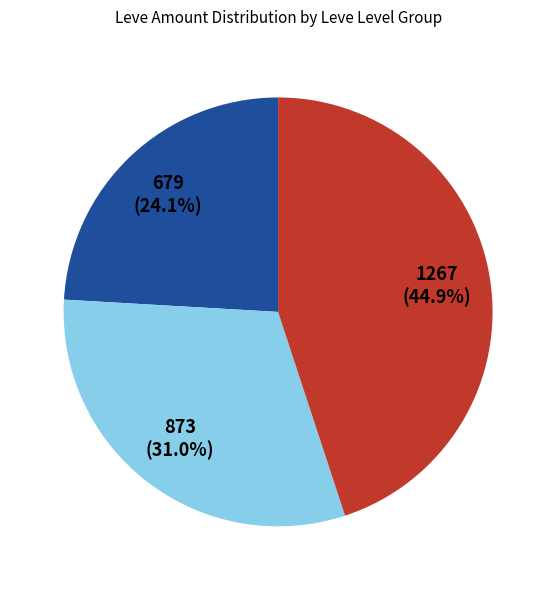

Is there any slice that represents more than half of the pie?

No